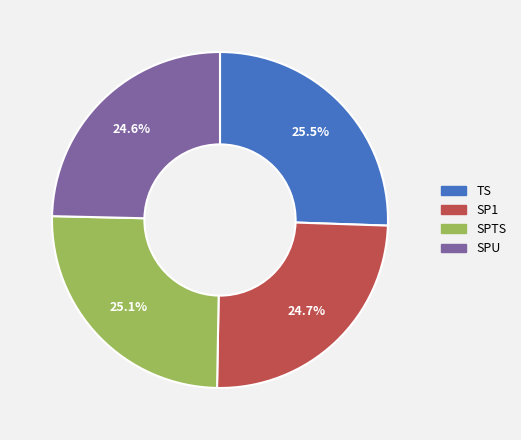

What portion of the pie excludes SPTS?

74.9%